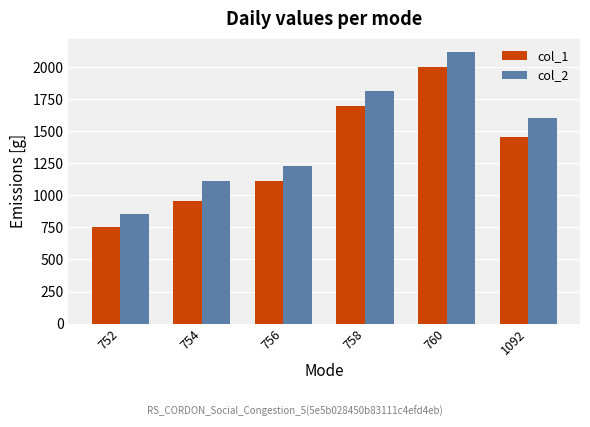

What is the value of the col_1 bar at the 4th from the left?

1700